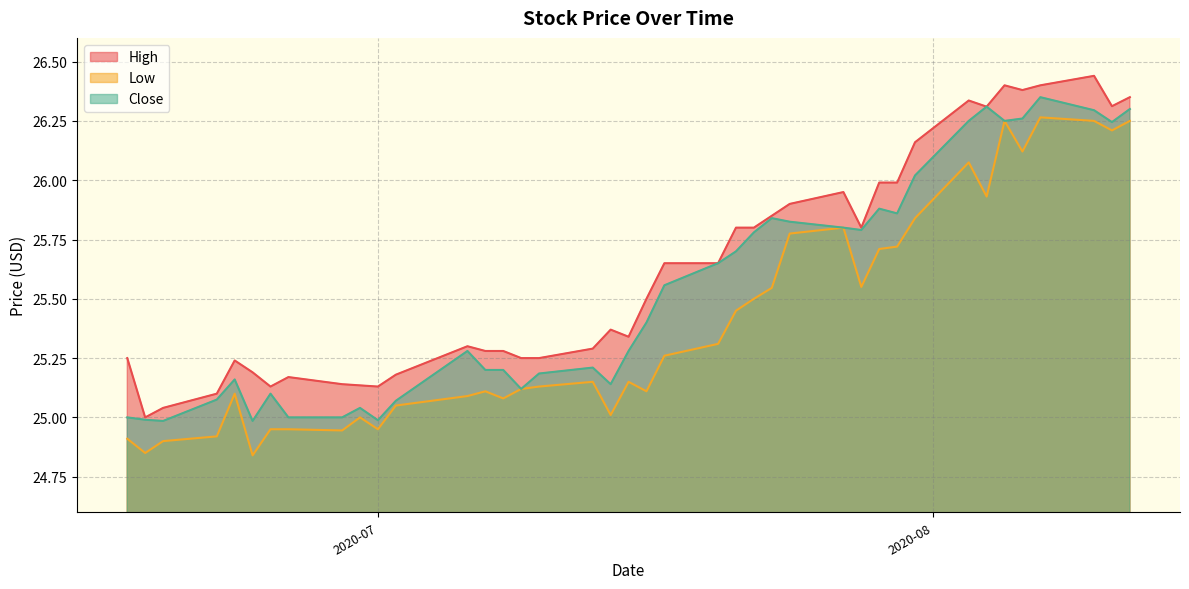

Reading right to left, extract all data points from this chart.

High: 26.4	26.3	26.4	26.4	26.4	26.4	26.3	26.3	26.2	26.0	26.0	25.8	26.0	25.9	25.9	25.8	25.8	25.6	25.6	25.5	25.3	25.4	25.3	25.2	25.2	25.3	25.3	25.3	25.2	25.1	25.1	25.1	25.2	25.1	25.2	25.2	25.1	25.0	25.0	25.2
Low: 26.2	26.2	26.2	26.3	26.1	26.2	25.9	26.1	25.8	25.7	25.7	25.5	25.8	25.8	25.5	25.5	25.5	25.3	25.3	25.1	25.1	25.0	25.1	25.1	25.1	25.1	25.1	25.1	25.0	25.0	25.0	24.9	25.0	25.0	24.8	25.1	24.9	24.9	24.9	24.9
Close: 26.3	26.2	26.3	26.4	26.3	26.2	26.3	26.2	26.0	25.9	25.9	25.8	25.8	25.8	25.8	25.8	25.7	25.6	25.6	25.4	25.3	25.1	25.2	25.2	25.1	25.2	25.2	25.3	25.1	25.0	25.0	25.0	25.0	25.1	25.0	25.2	25.1	25.0	25.0	25.0